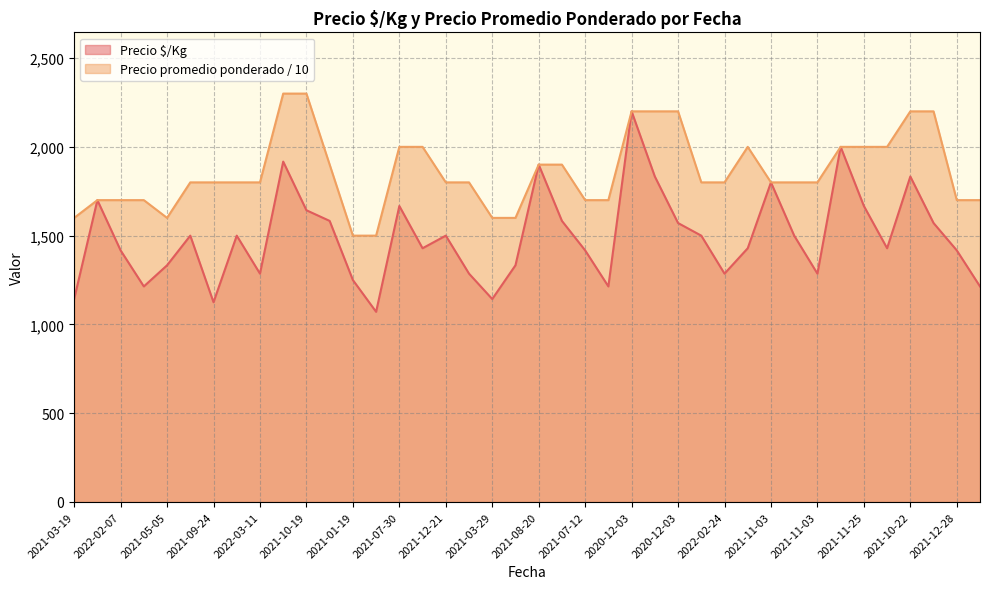

Which series has the largest total across all categories?

Precio promedio ponderado / 10